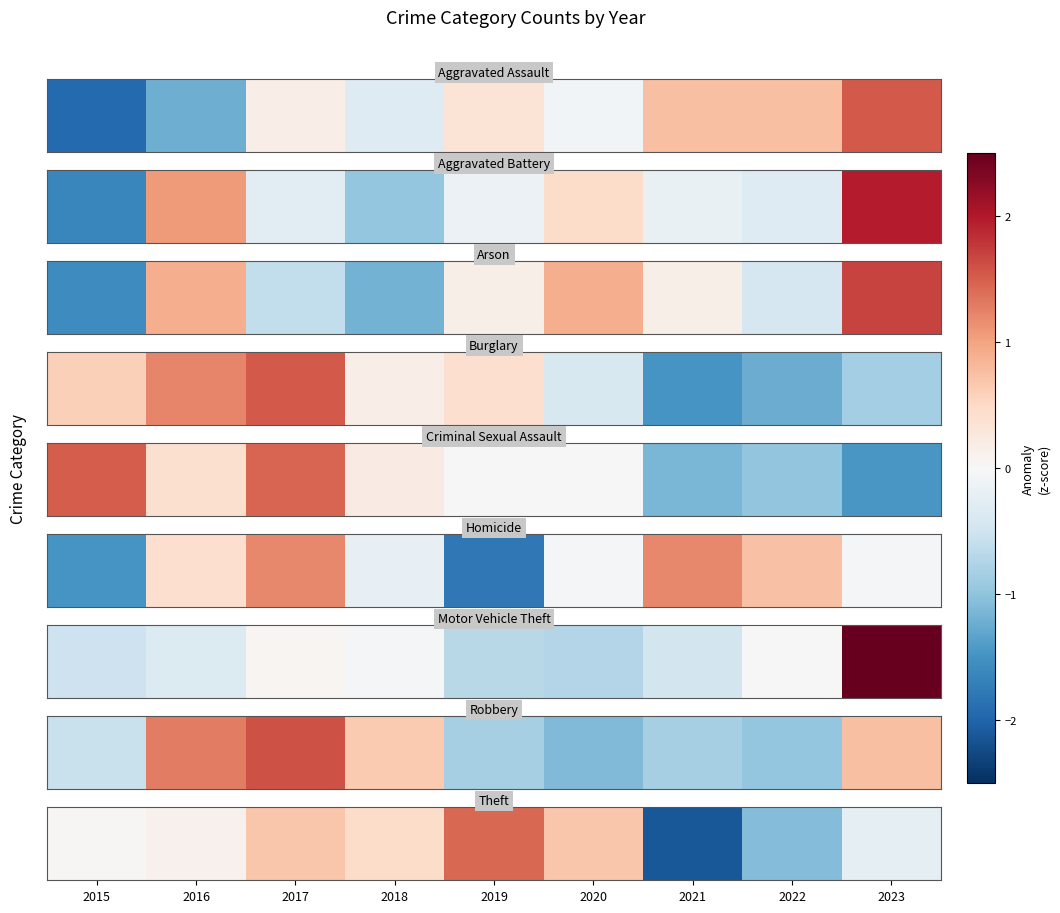

The value at 2017 is 0.7. True or false?

True